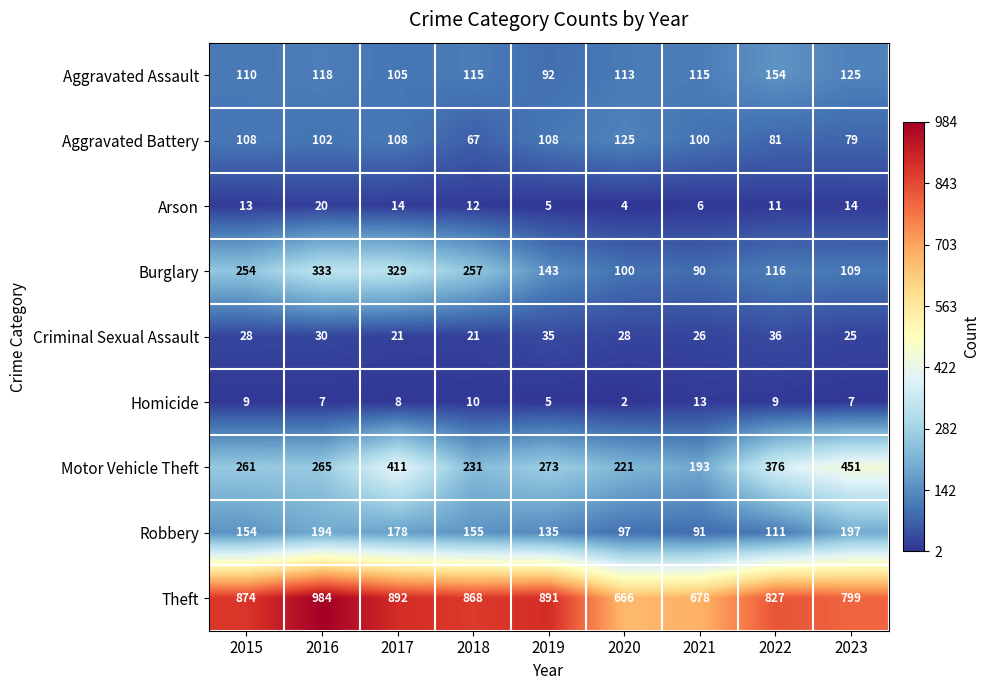

Which series has the widest spread of values?

Theft